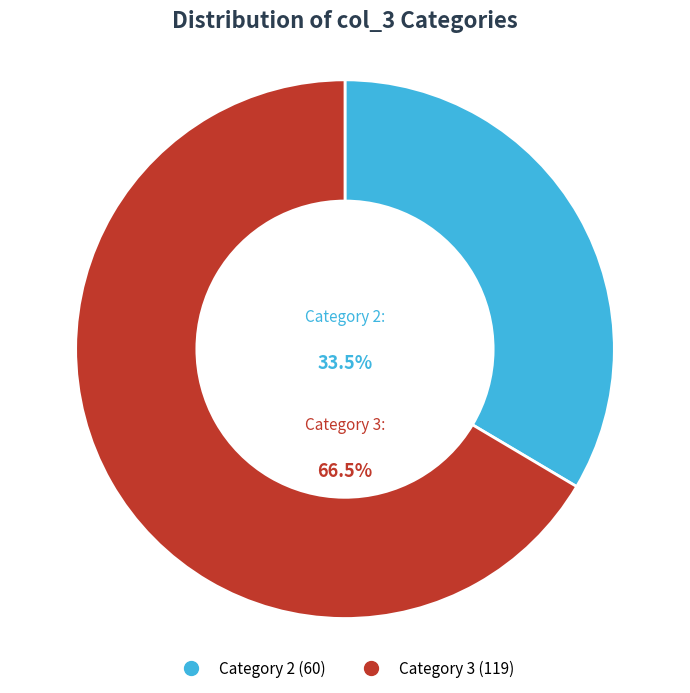

Rank the categories by value from lowest to highest.

2, 3